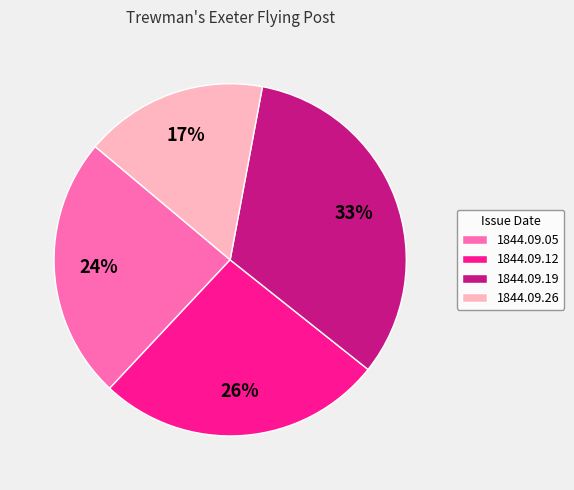

Combined, do 1844.09.19 and 1844.09.12 account for over 50%?

Yes